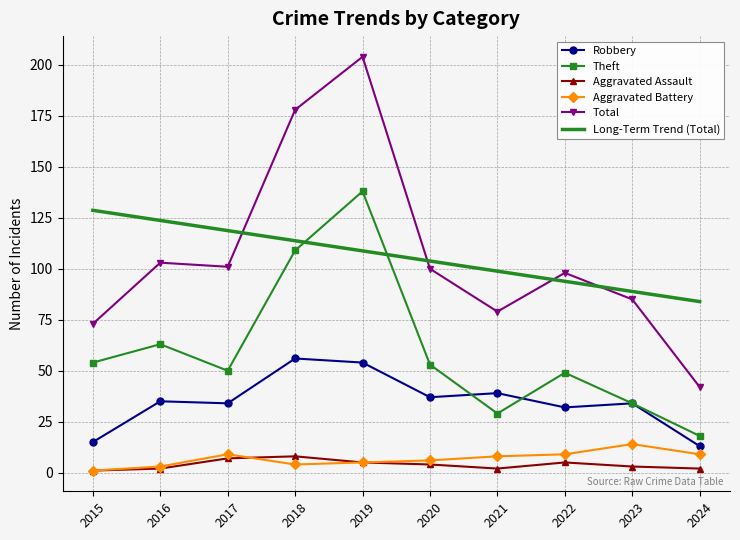

What are all the series names shown in the legend?

Robbery, Theft, Aggravated Assault, Aggravated Battery, Total, Long-Term Trend (Total)